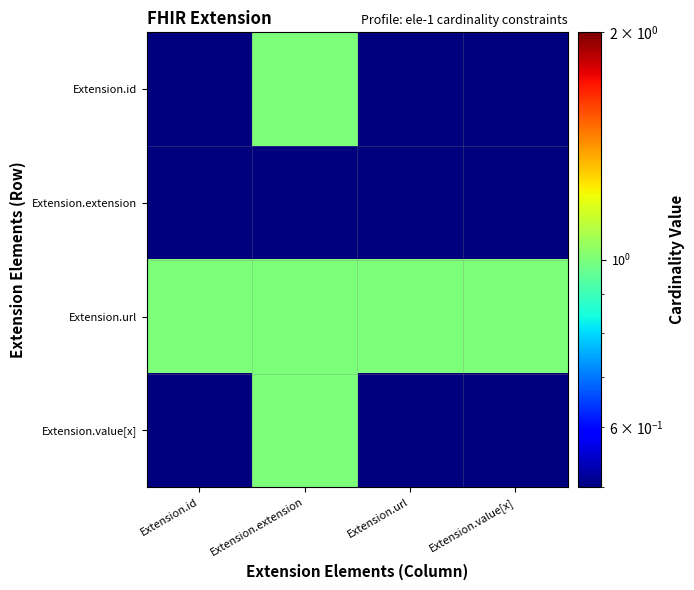

Reading left to right, list all the values displayed in this chart.

Extension.id: Extension.id=0.5	Extension.extension=1.0	Extension.url=0.5	Extension.value[x]=0.5
Extension.extension: Extension.id=0.5	Extension.extension=0.5	Extension.url=0.5	Extension.value[x]=0.5
Extension.url: Extension.id=1.0	Extension.extension=1.0	Extension.url=1.0	Extension.value[x]=1.0
Extension.value[x]: Extension.id=0.5	Extension.extension=1.0	Extension.url=0.5	Extension.value[x]=0.5